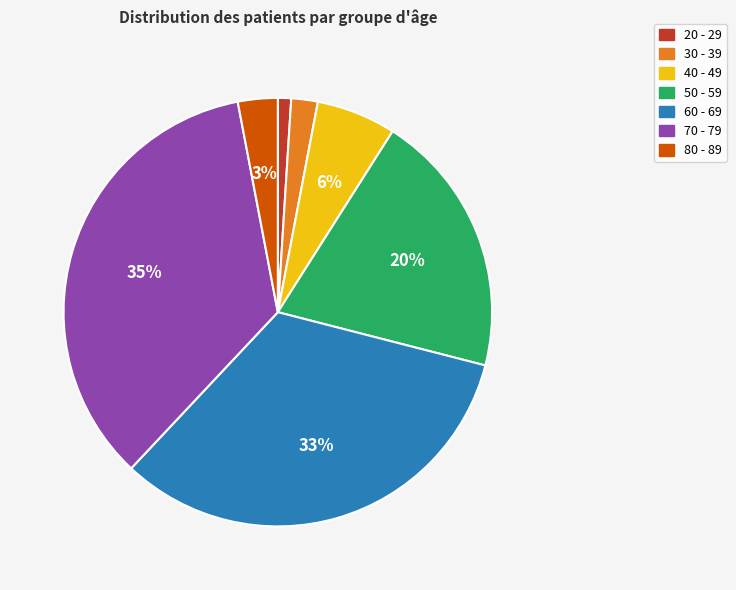

The 50 - 59 slice represents 20% of the pie. True or false?

True